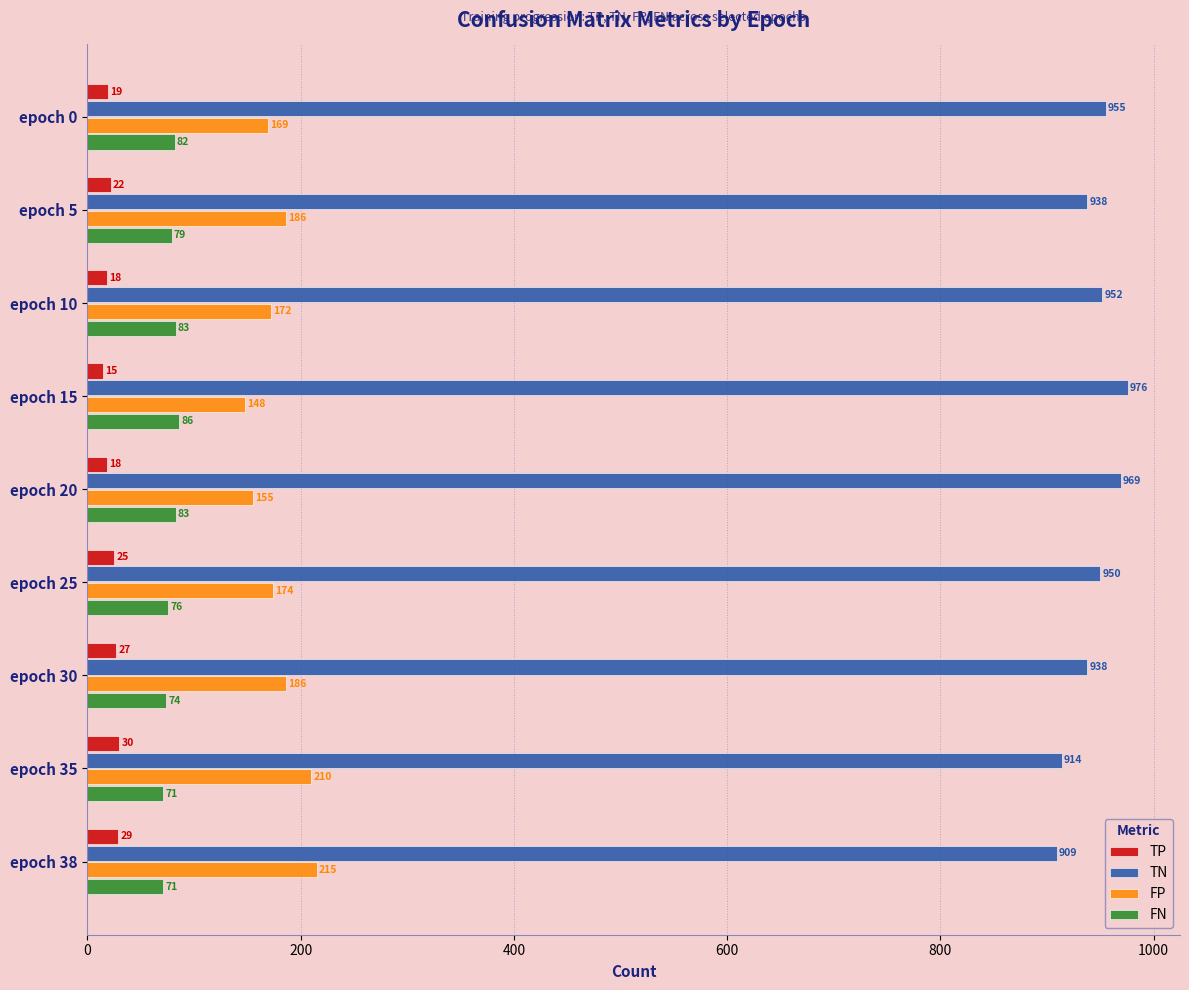

What is the difference between the maximum and minimum values in the TP series?

15